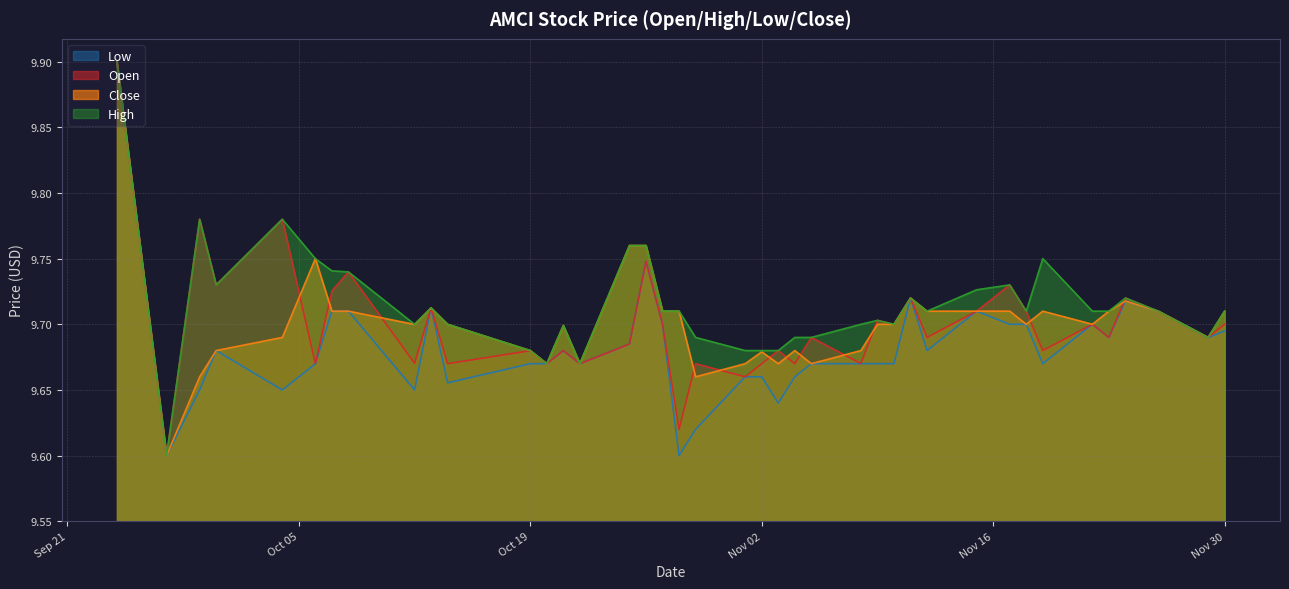

At how many categories does at least one series exceed 9?

40